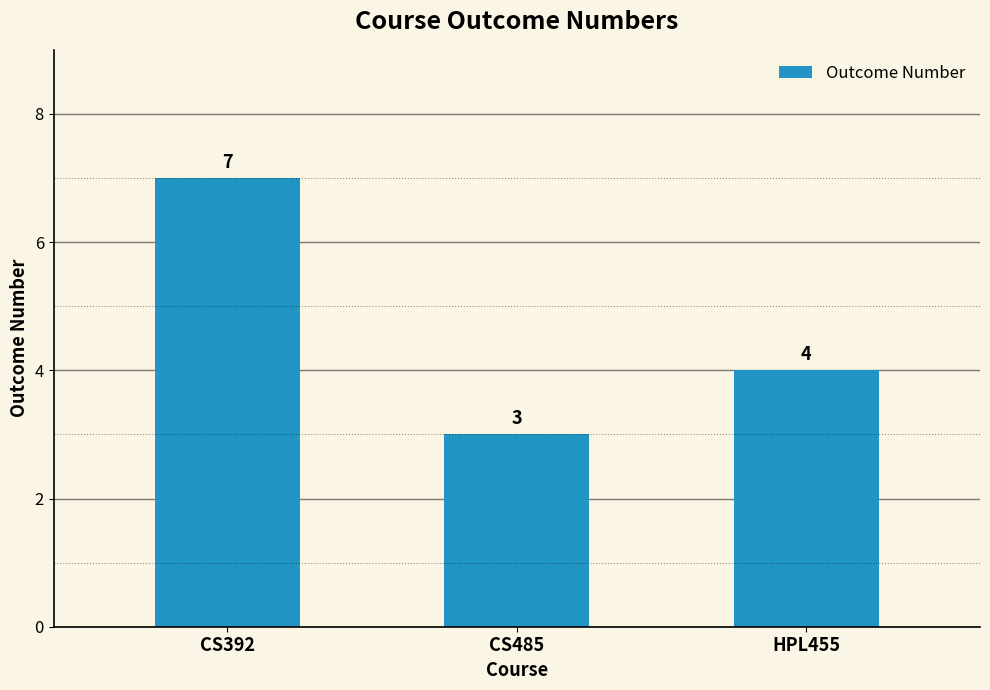

Reading left to right, extract all data points from this chart.

CS392=7	CS485=3	HPL455=4